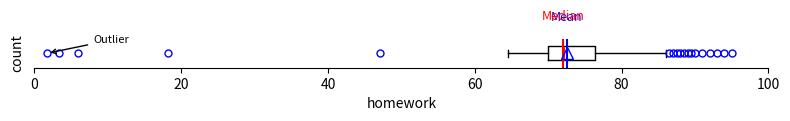

Transcribe this box plot: give where the median line is, the range the box spans, and where the two whiskers end, as read against the x-axis. The values are not printed on the chart, so give them approximately, as read against the axis.

median 72, box 70 to 76, whiskers 64 to 86